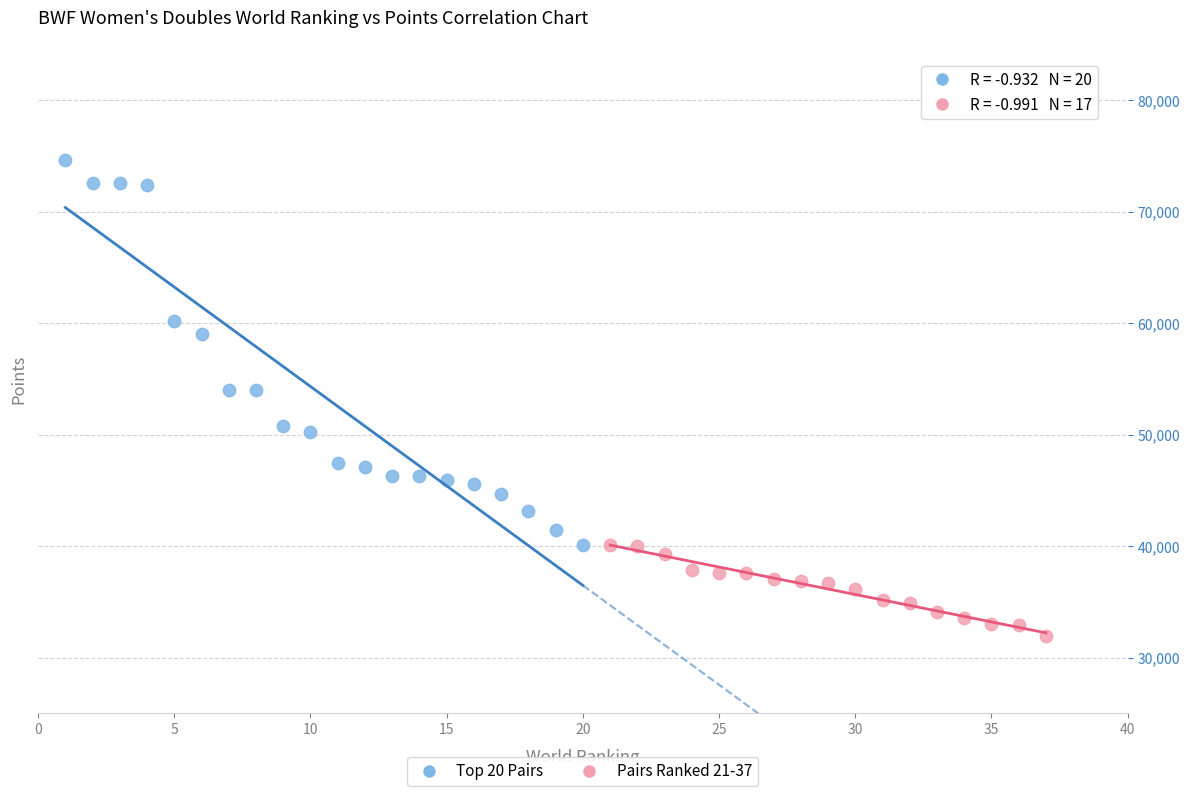

Which series reaches the minimum Y coordinate?

Pairs Ranked 21-37